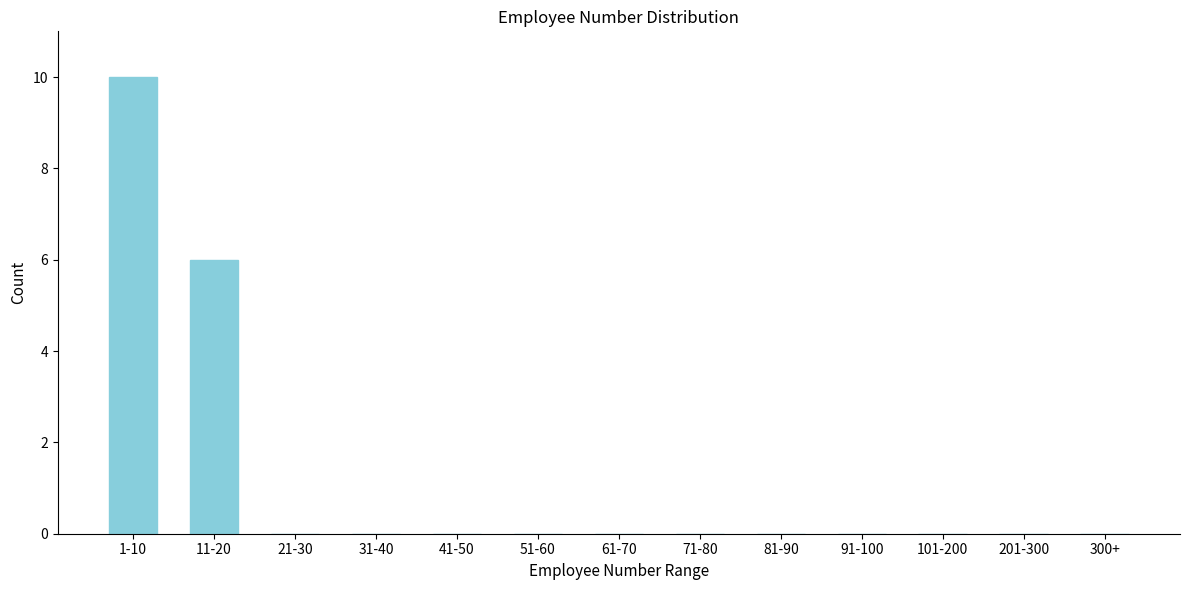

Reading left to right, list all the values displayed in this chart.

1-10=10	11-20=6	21-30=0	31-40=0	41-50=0	51-60=0	61-70=0	71-80=0	81-90=0	91-100=0	101-200=0	201-300=0	300+=0